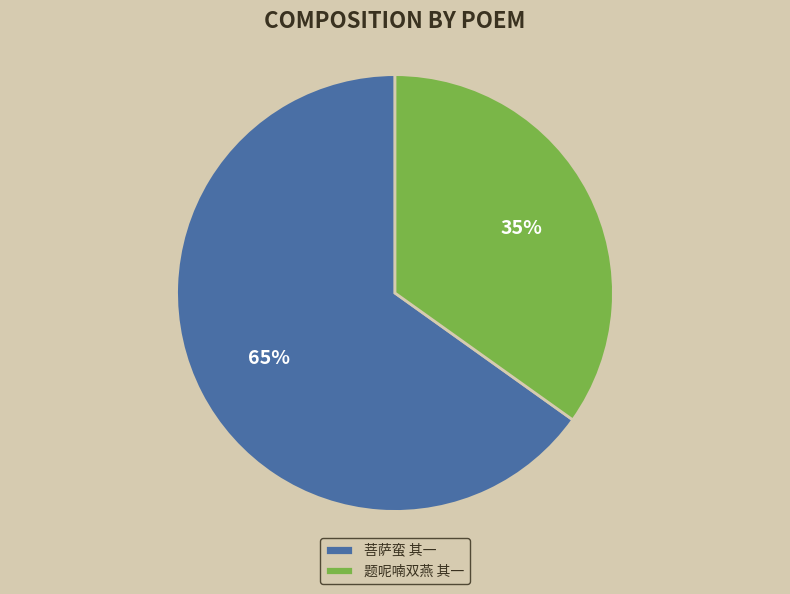

The 菩萨蛮 其一 slice represents 58% of the pie. True or false?

False